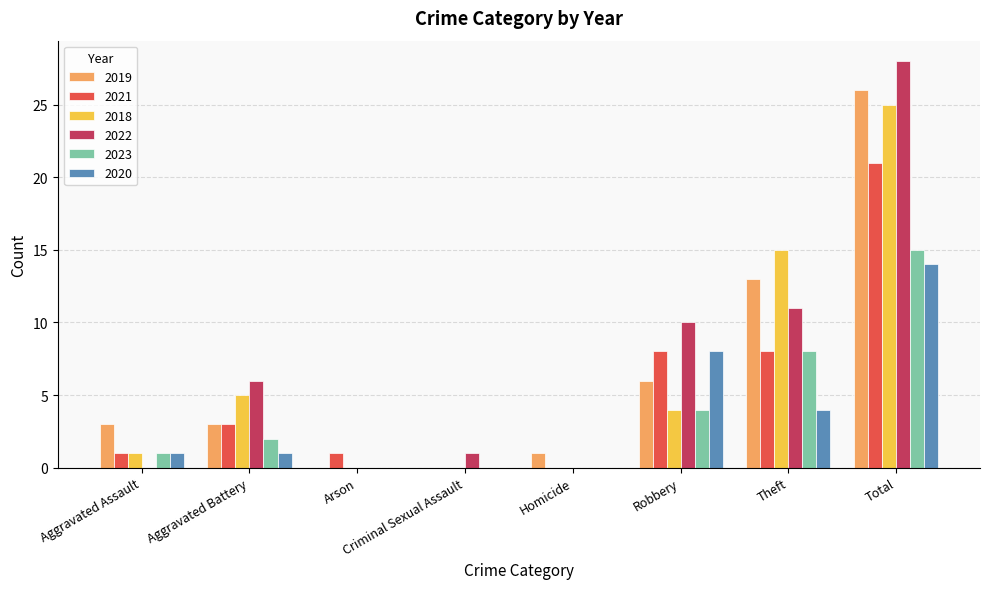

Where is 2020 nearest to the value 7?

Robbery